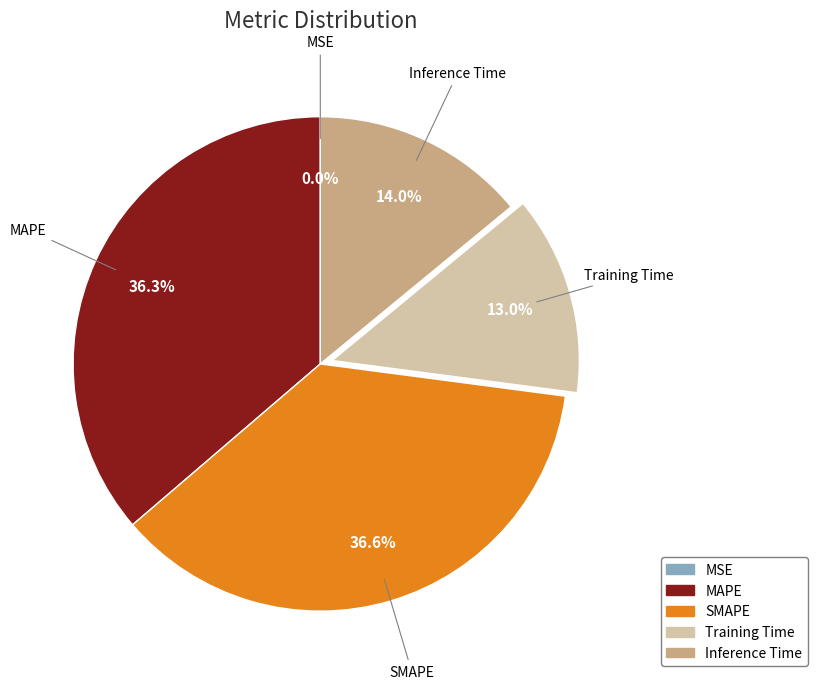

Between Inference Time and Training Time, which is larger?

Inference Time